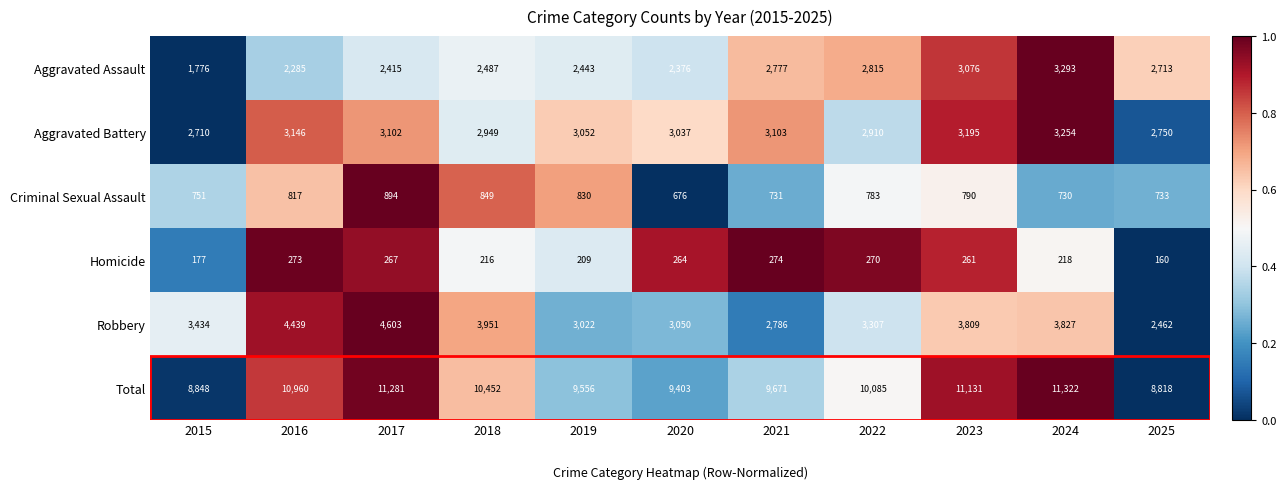

Which series has the largest total across all categories?

Total